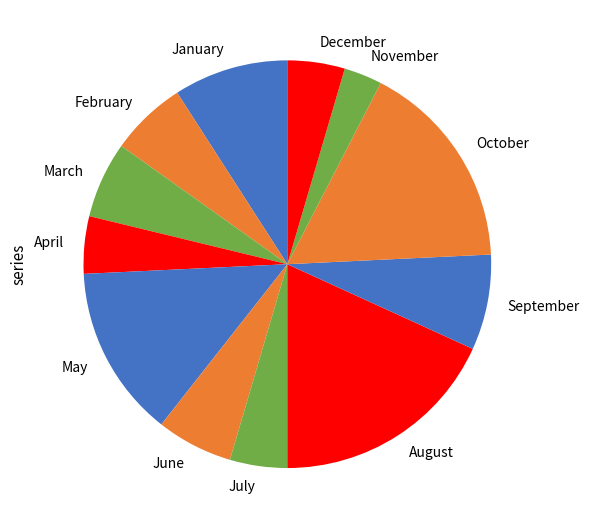

How many slices are in this pie chart?

12